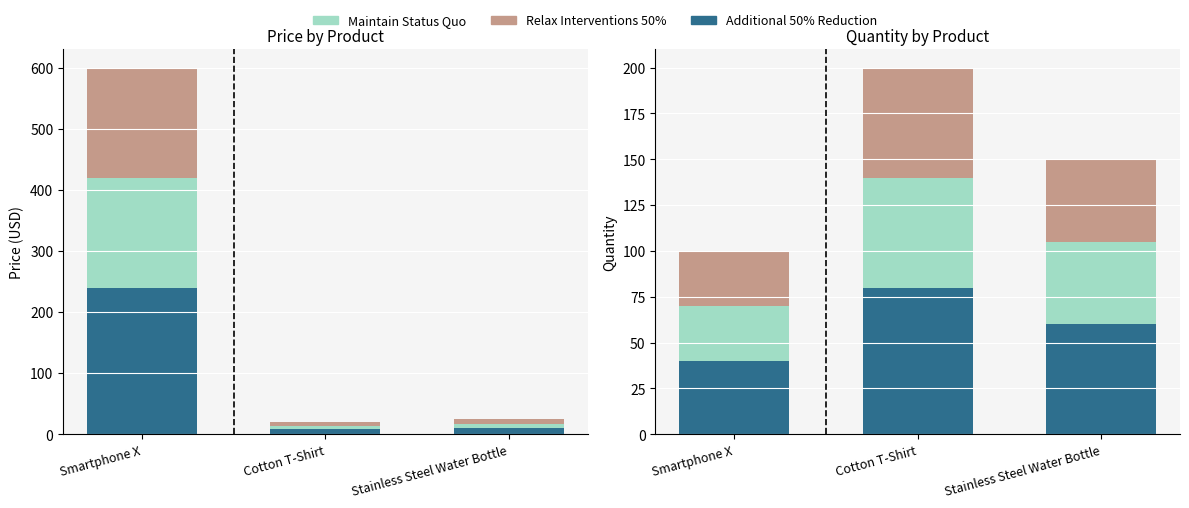

Count the number of categories in the chart.

3